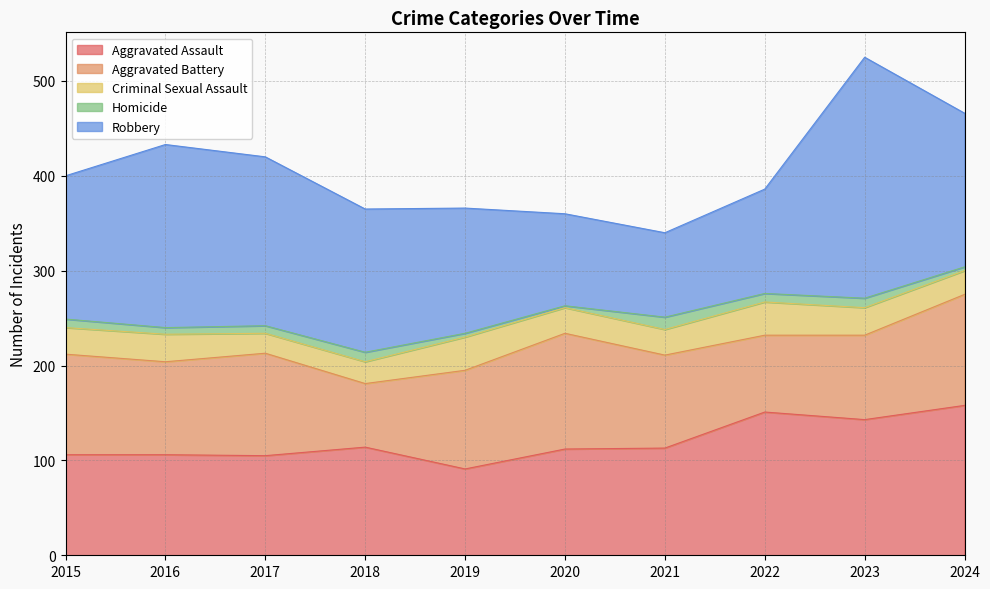

True or false: Criminal Sexual Assault has more than 1 points higher than both neighbors.

True